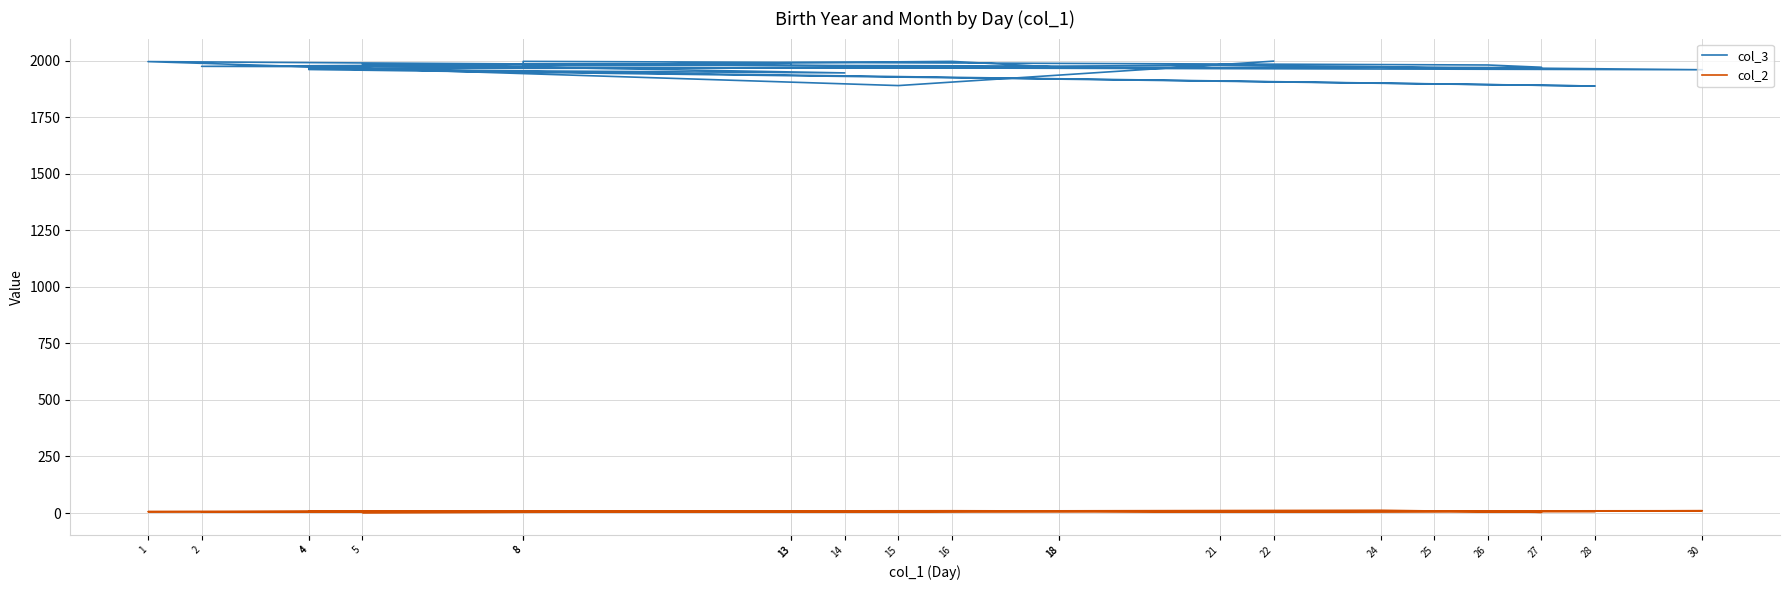

Read the col_3 value at 21.

1980